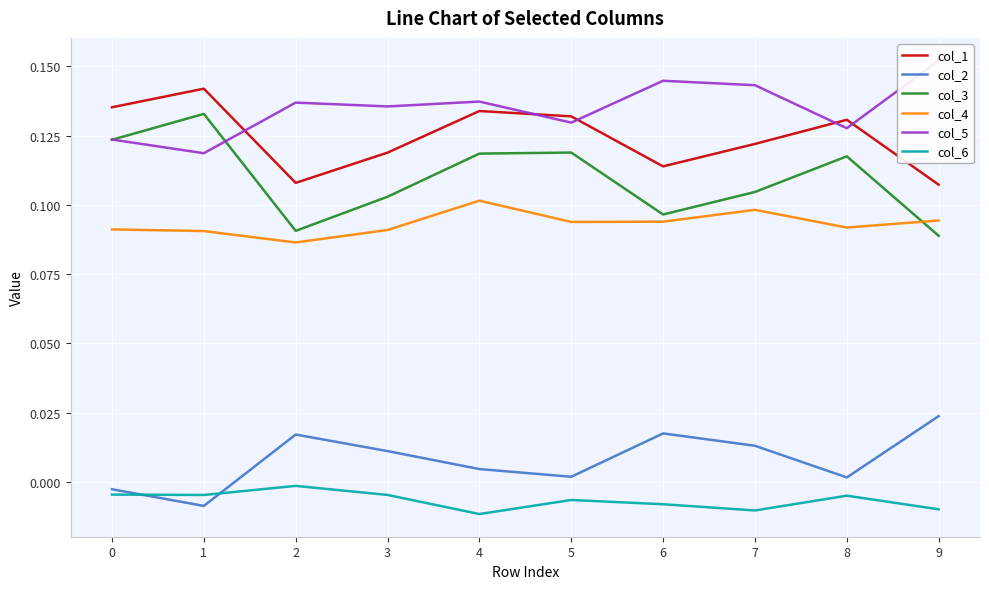

True or false: col_1 and col_6 intersect in this chart.

False